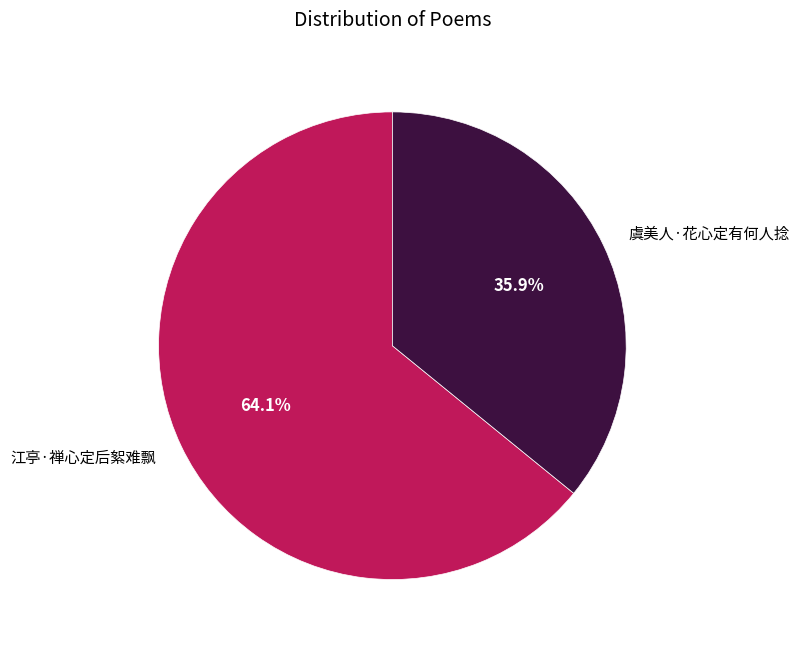

What is the ratio of the value at 江亭·禅心定后絮难飘 to the value at 虞美人·花心定有何人捻?

1.8